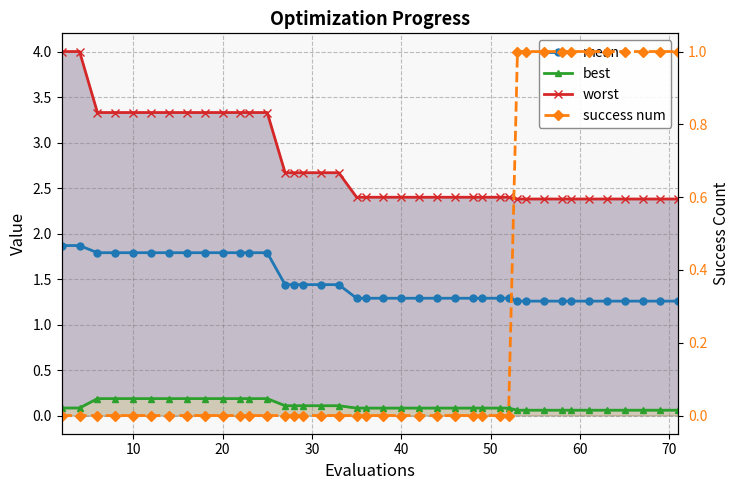

How many series are shown in this chart?

4